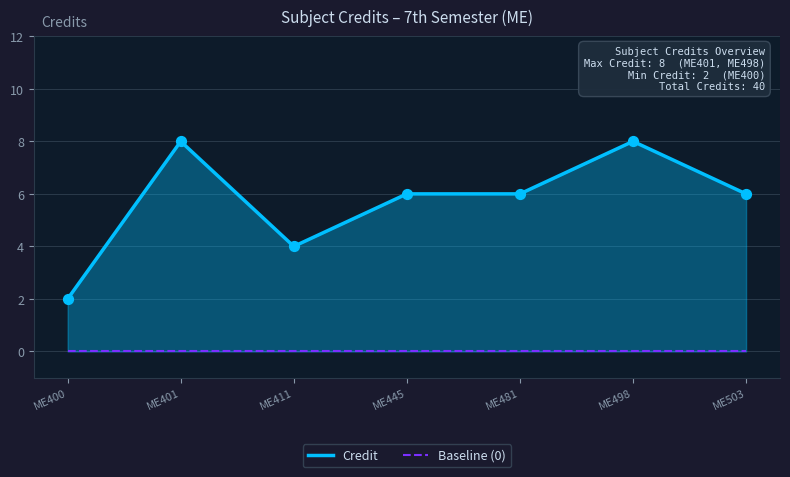

What is the total value across all series at ME481?

6